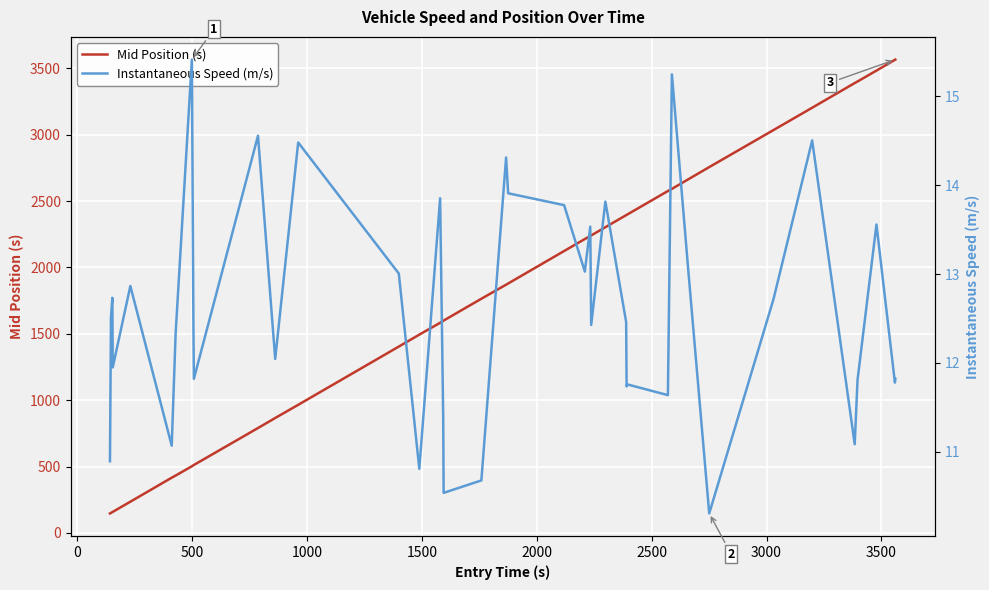

What is the value of the Mid Position (s) point at the 3rd from the left?

157.3